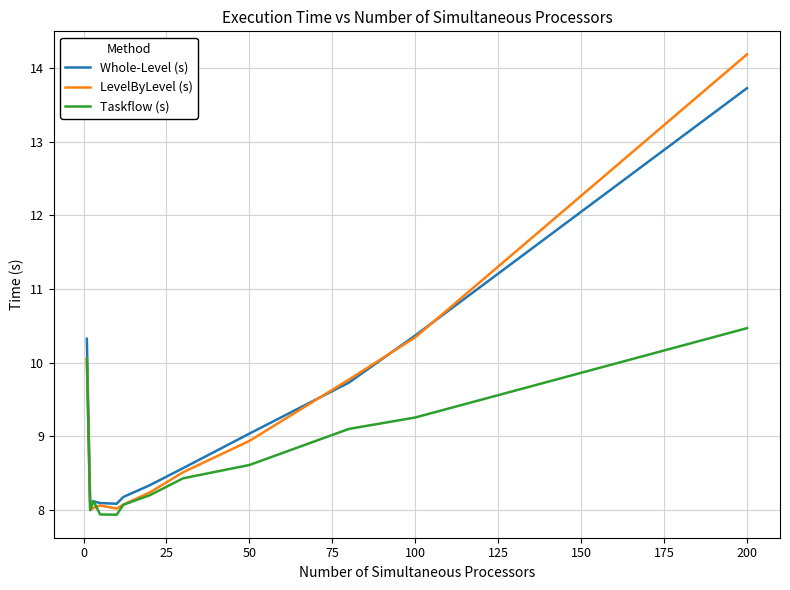

Rank the series by their maximum value, from highest to lowest.

LevelByLevel (s), Whole-Level (s), Taskflow (s)